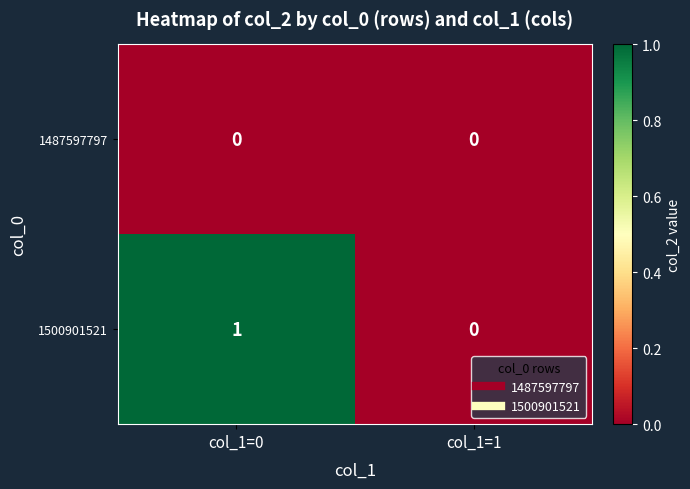

Reading left to right, extract all data points from this chart.

1487597797: 0	0
1500901521: 1	0